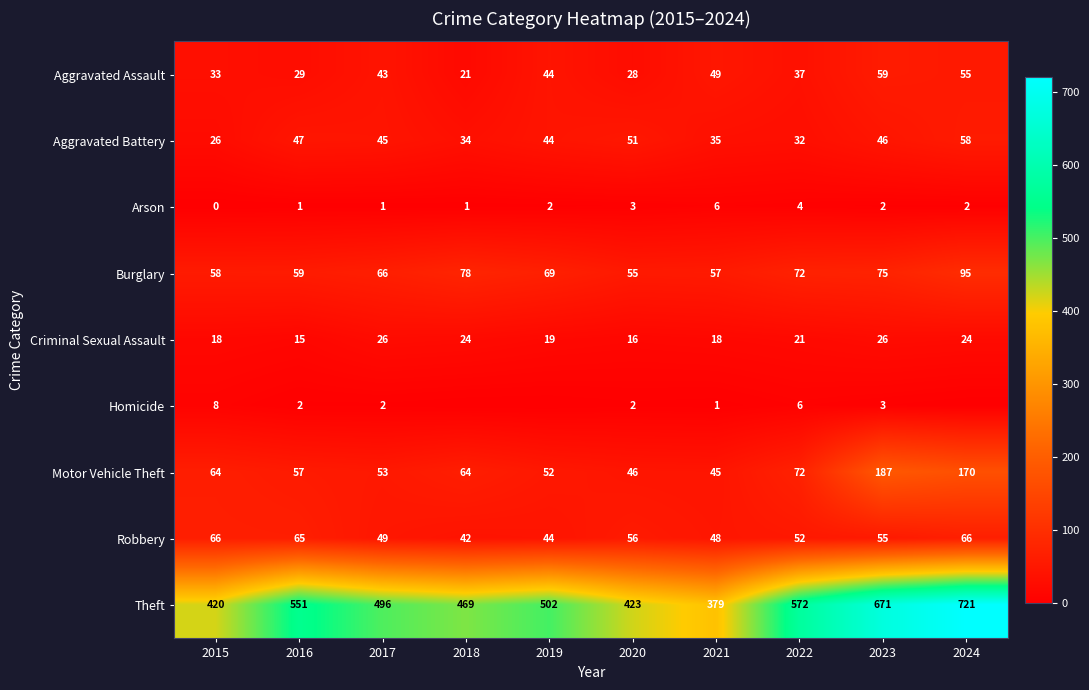

The value of Robbery at 2017 is 75. True or false?

False